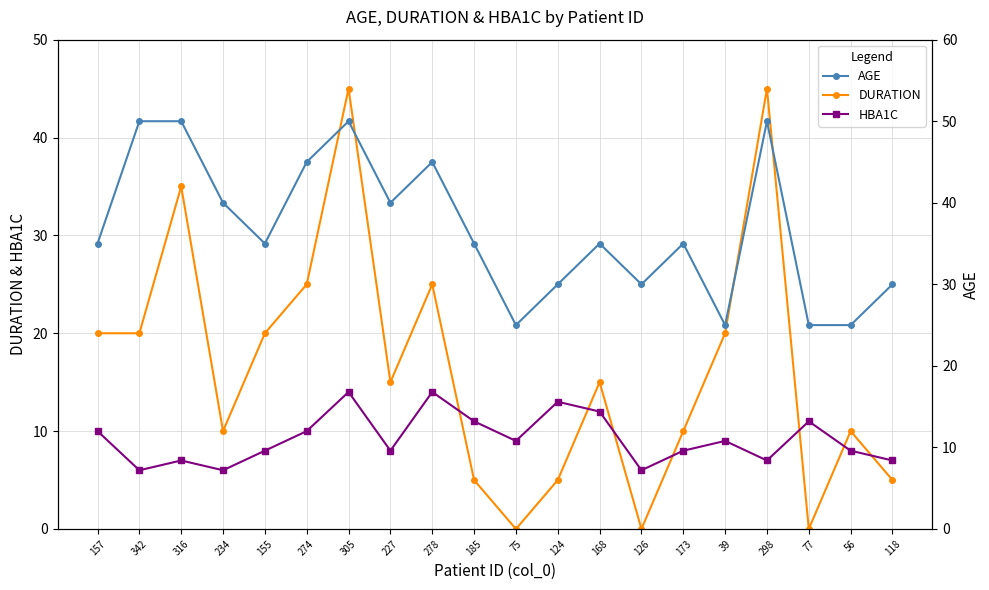

What is the difference between the HBA1C values at 39 and 124?

4